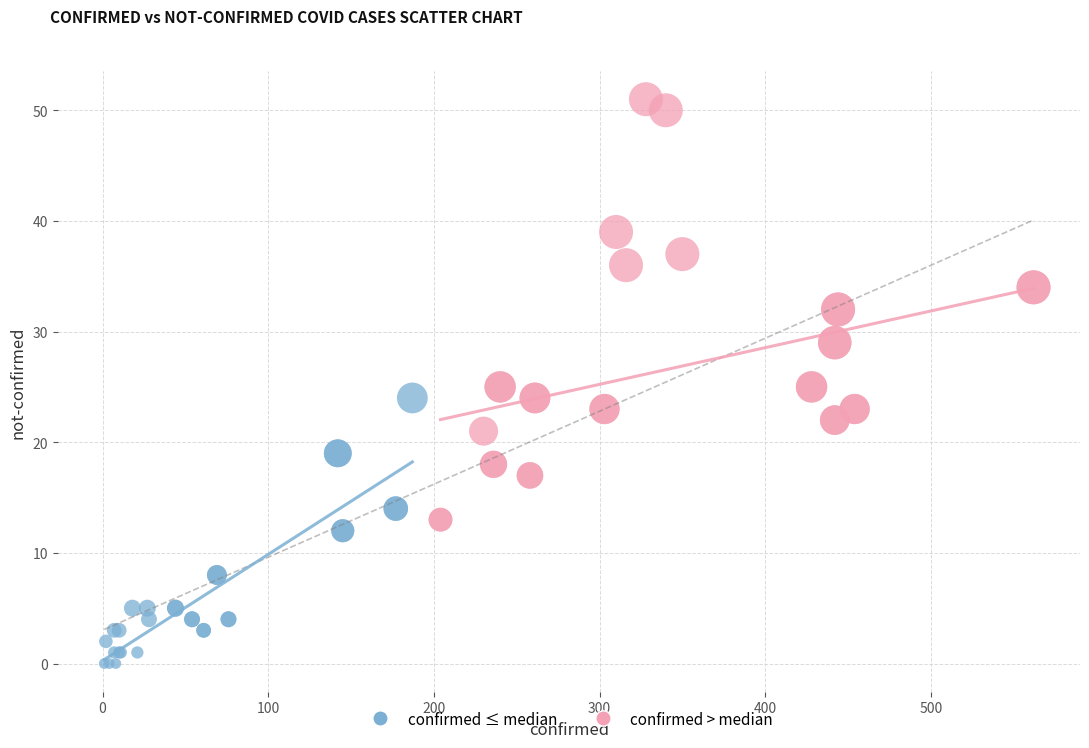

Which series has the largest Y range (max minus min)?

confirmed > median